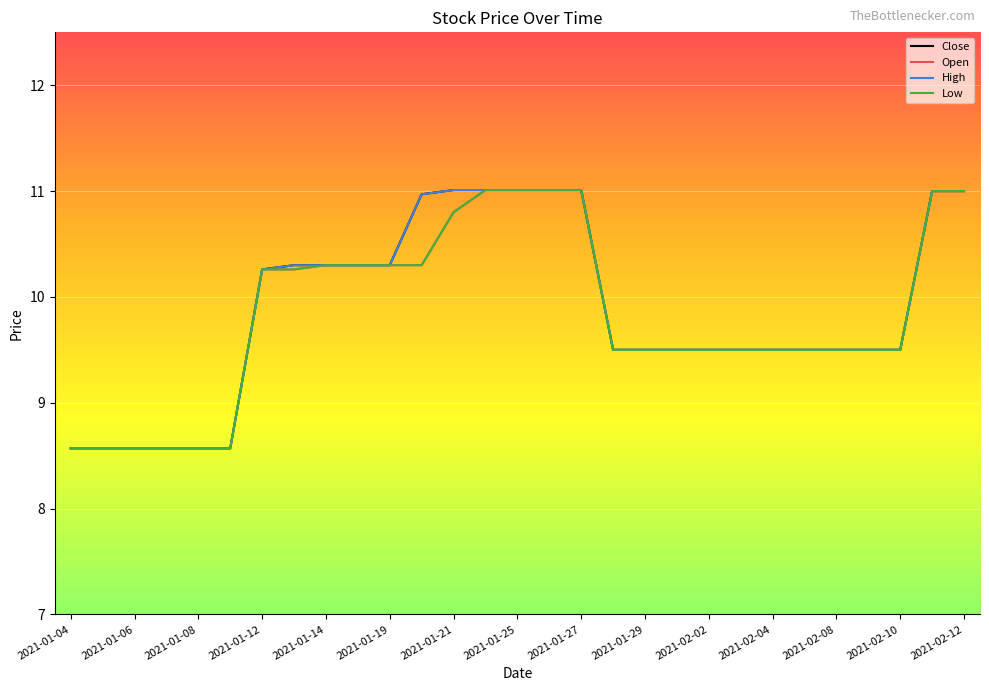

What is the value of the Open point at the 27th from the left?

9.5